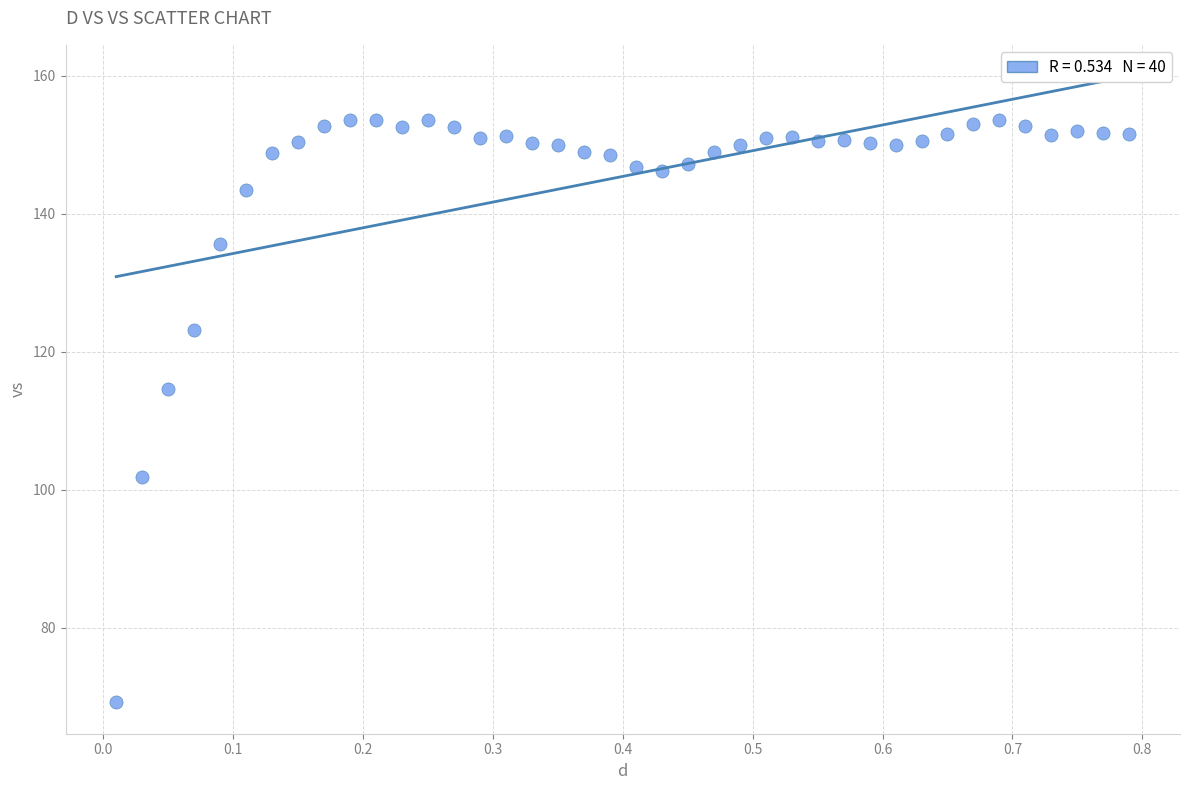

What Y value in the scatter plot is closest to 111?

114.6